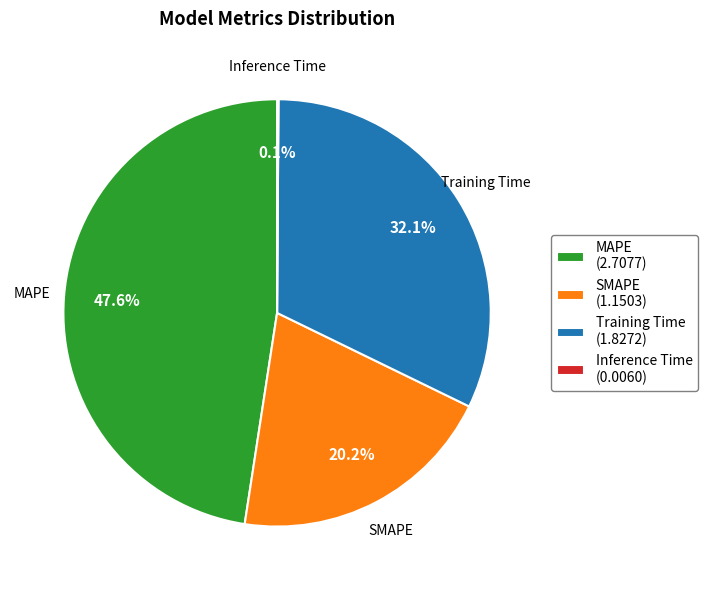

What is the ratio of the value at MAPE (2.7077) to the value at Training Time (1.8272)?

1.5